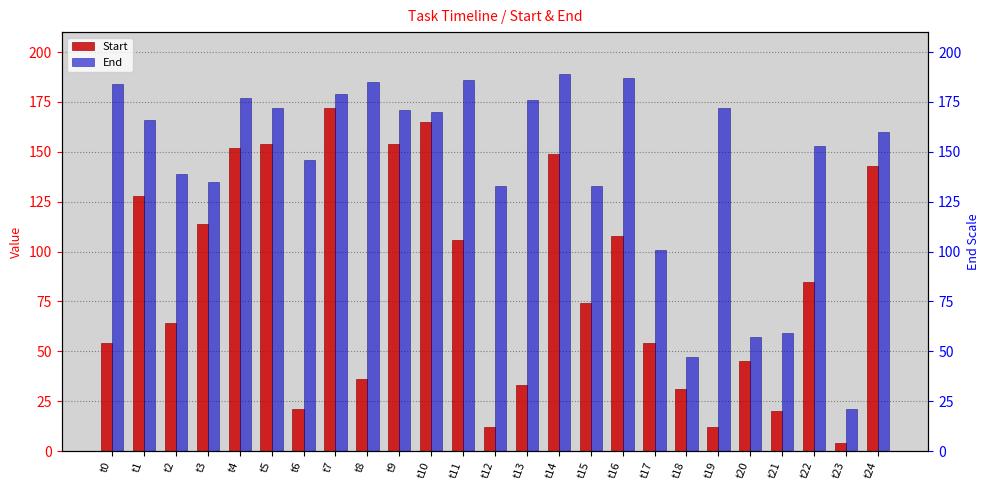

What are all the series names shown in the legend?

Start, End